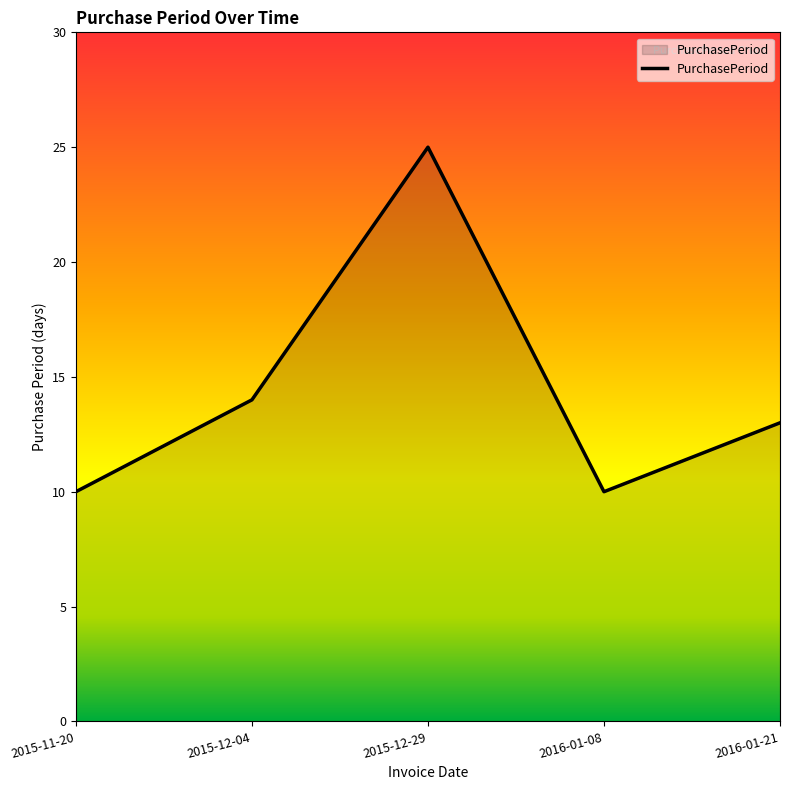

Reading left to right, list all the values displayed in this chart.

2015-11-20=10	2015-12-04=14	2015-12-29=25	2016-01-08=10	2016-01-21=13